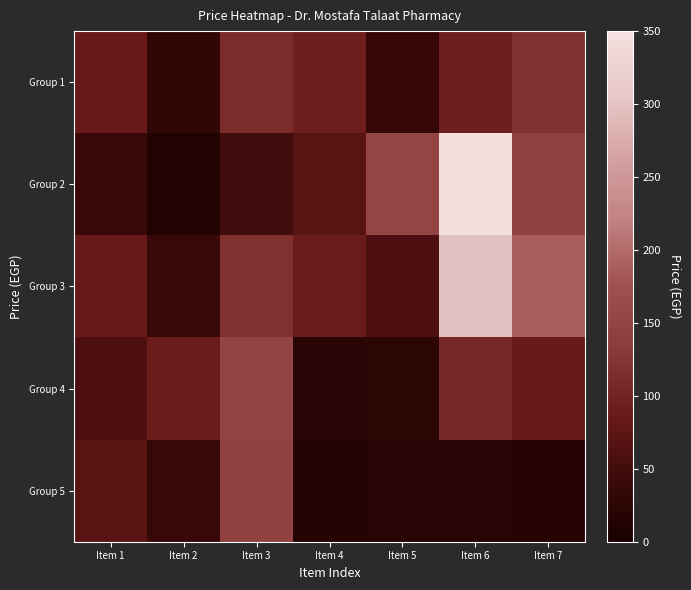

Rank the series at Item 3 from highest to lowest value.

Group 4, Group 5, Group 3, Group 1, Group 2